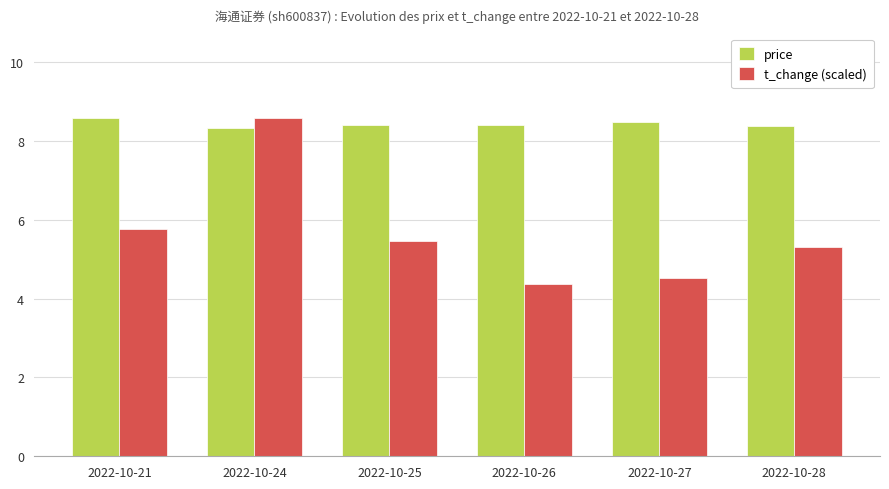

The value of t_change (scaled) at 2022-10-24 is 8.6. True or false?

True